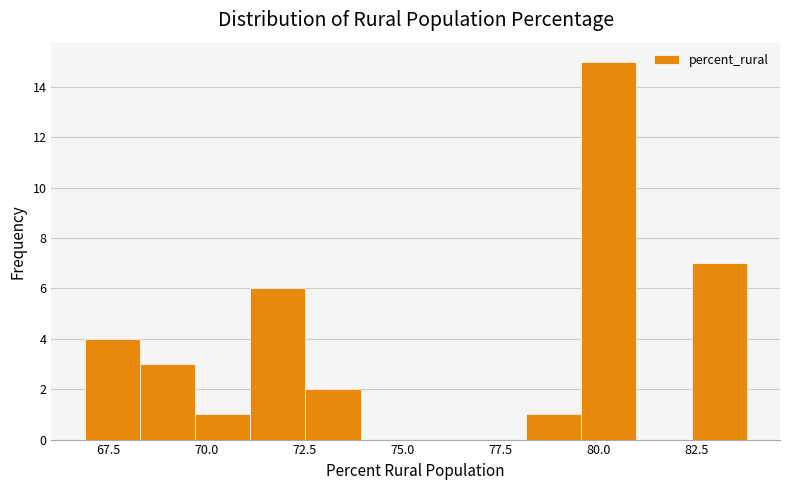

Around what value on the x-axis is the tallest bar? Give the approximate position of its centre, as read against the axis.

80.5